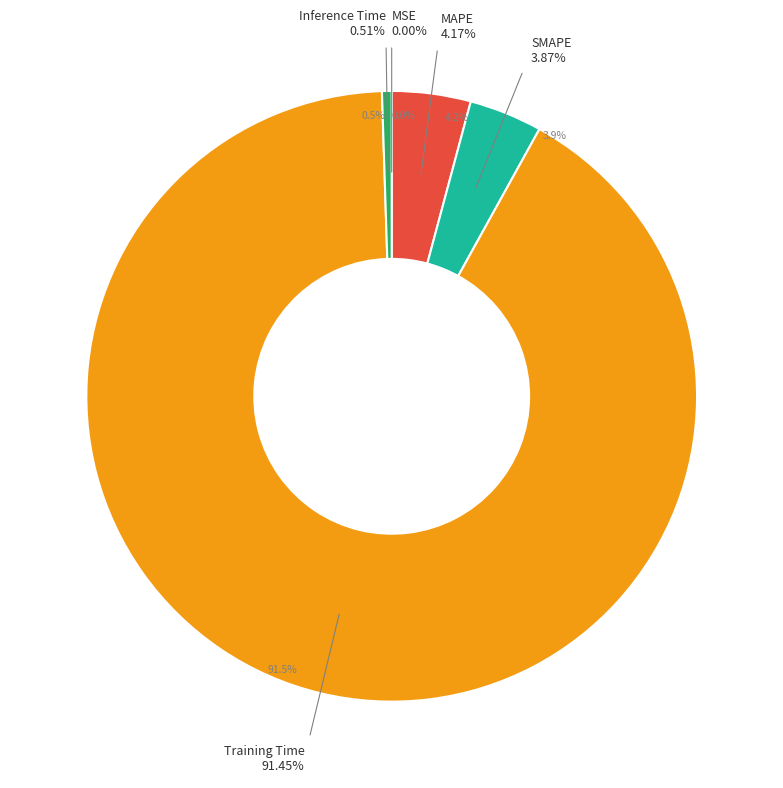

Rank the categories by value from highest to lowest.

Training Time, MAPE, SMAPE, Inference Time, MSE